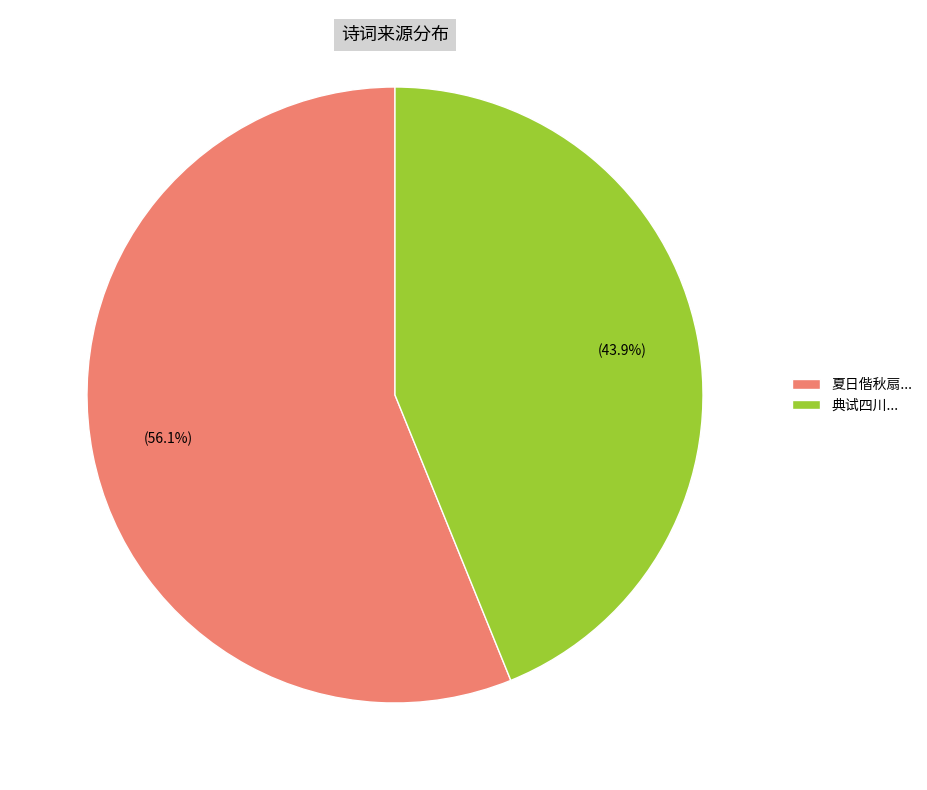

Which slice is the largest?

夏日偕秋扇...